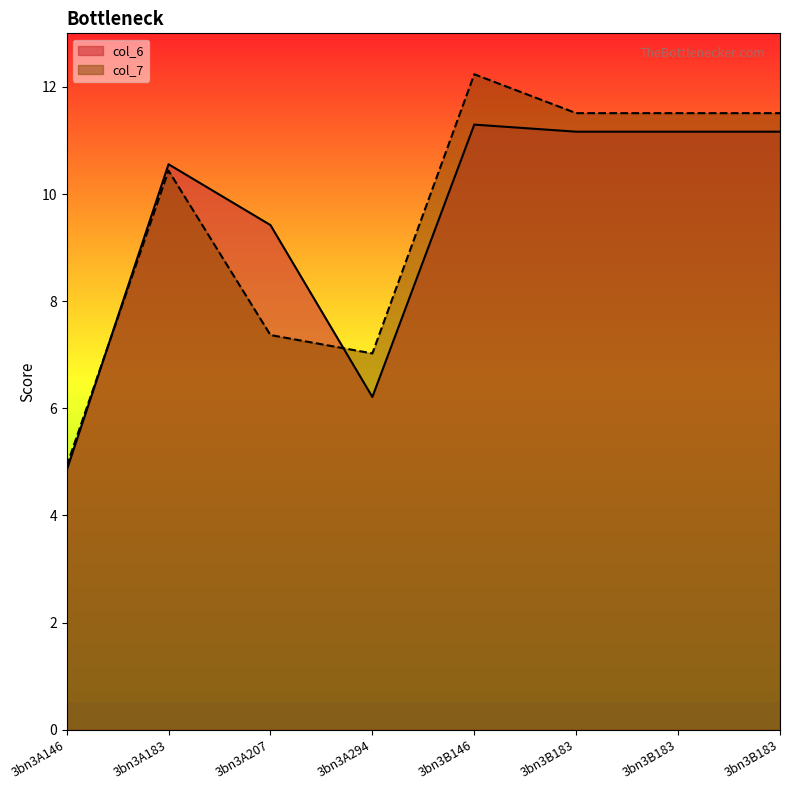

Which series has the widest spread of values?

col_7